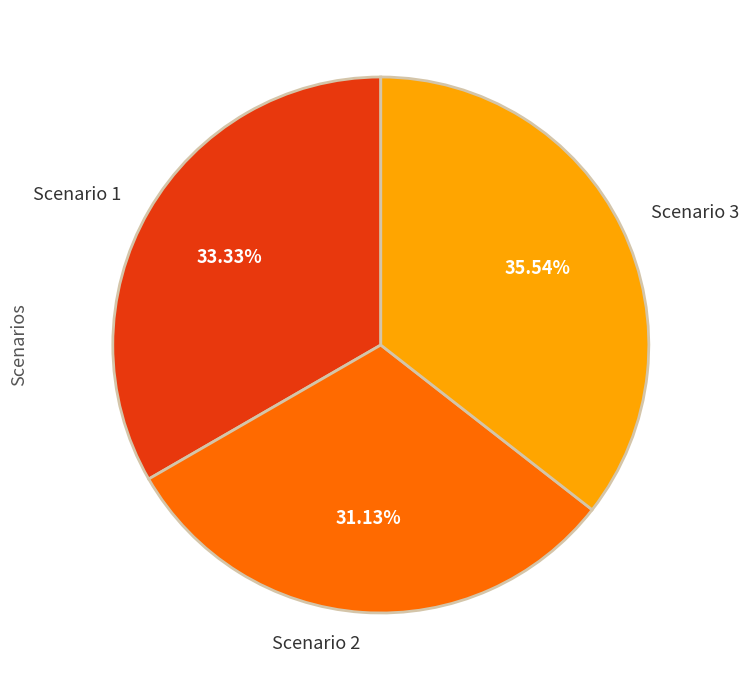

Count the number of slices in the pie.

3